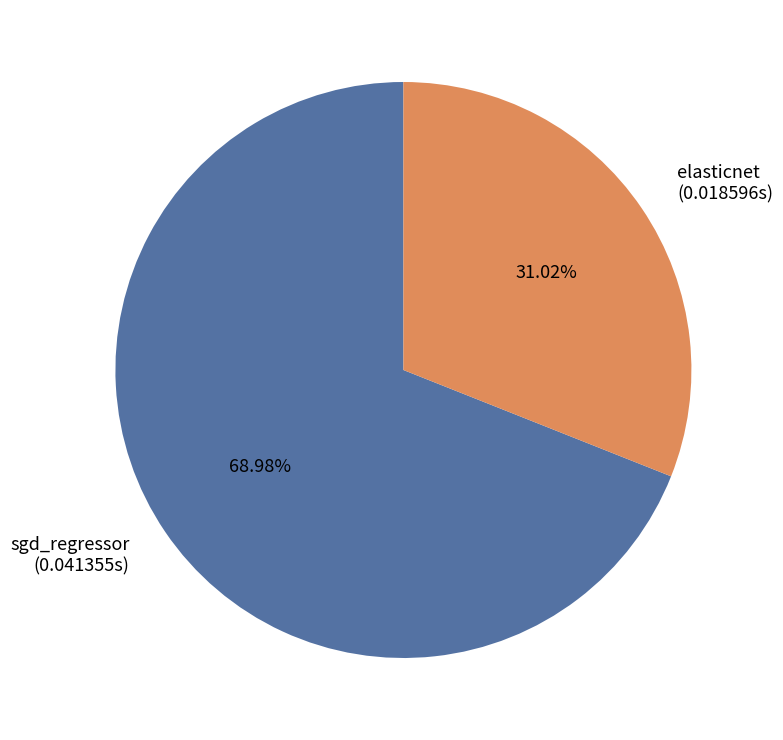

True or false: elasticnet accounts for 31% of the total.

True